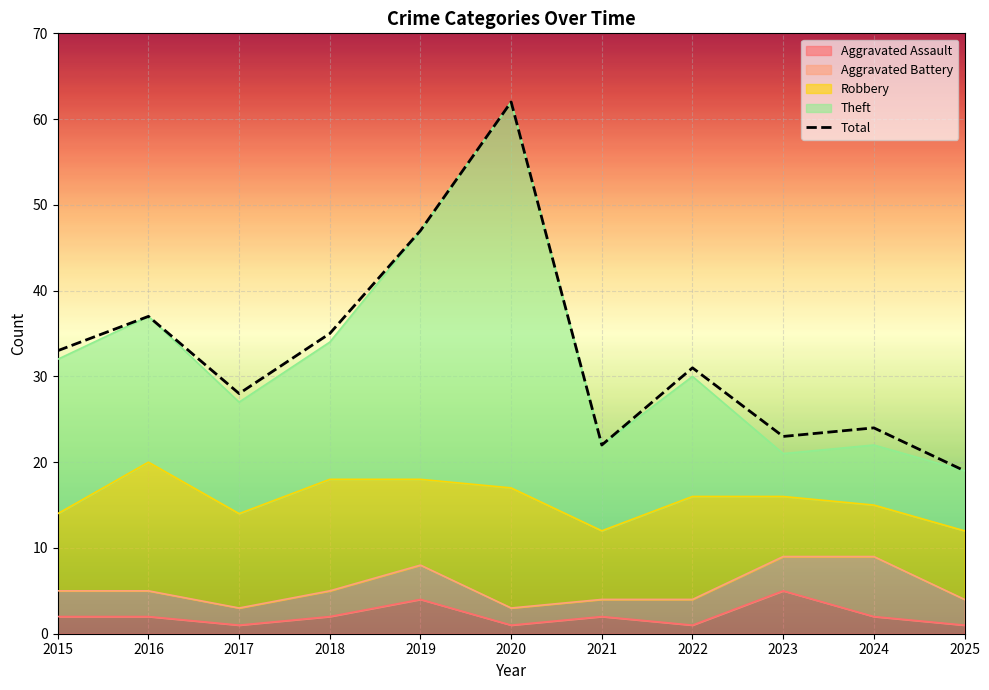

Which label corresponds to the largest value in the chart?

2020